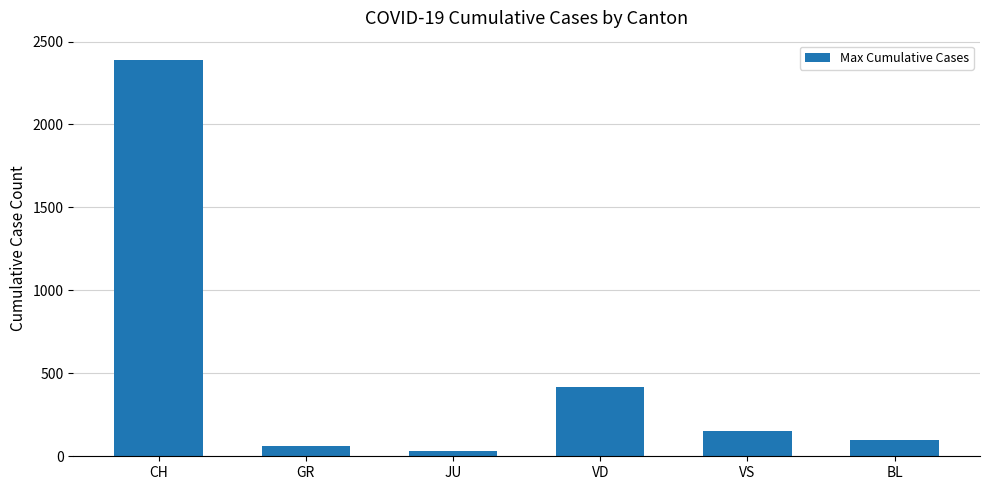

What value does the data have at VD?

419